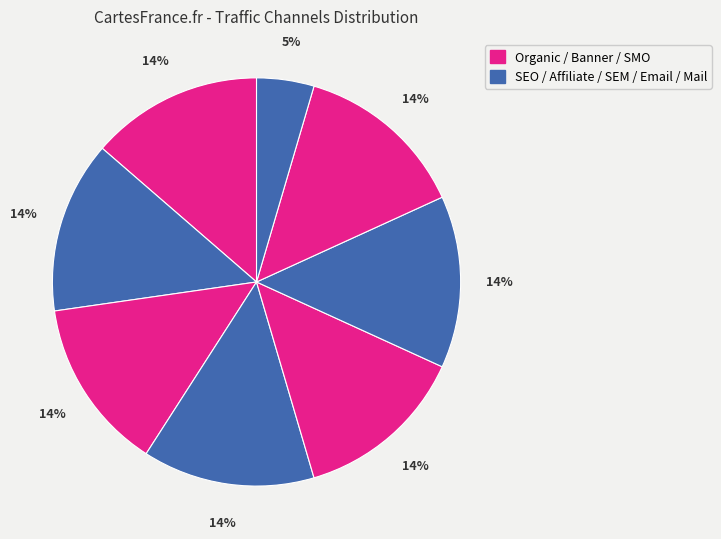

How many slices are in this pie chart?

8